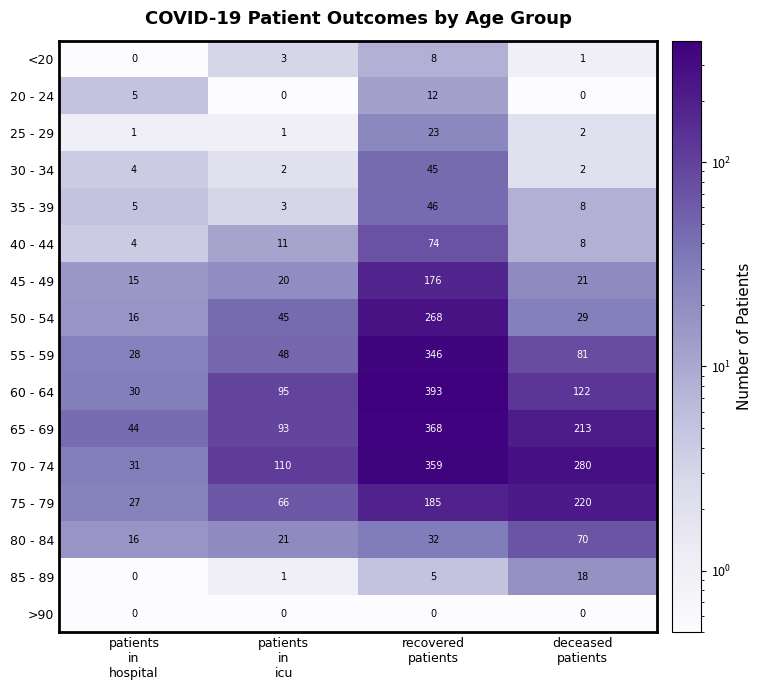

Which series has the largest total across all categories?

70 - 74